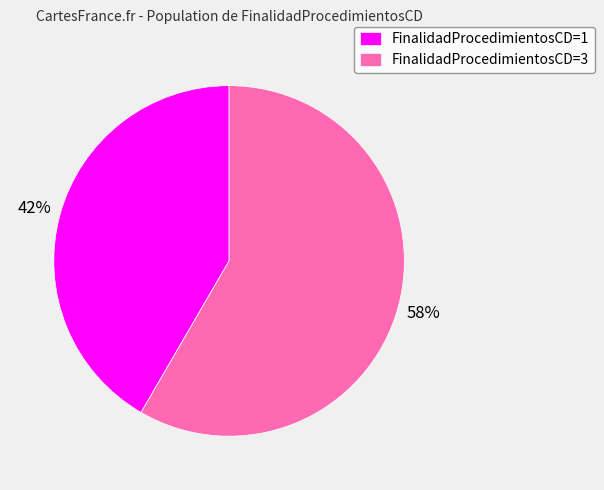

Is there a majority slice in this chart?

Yes